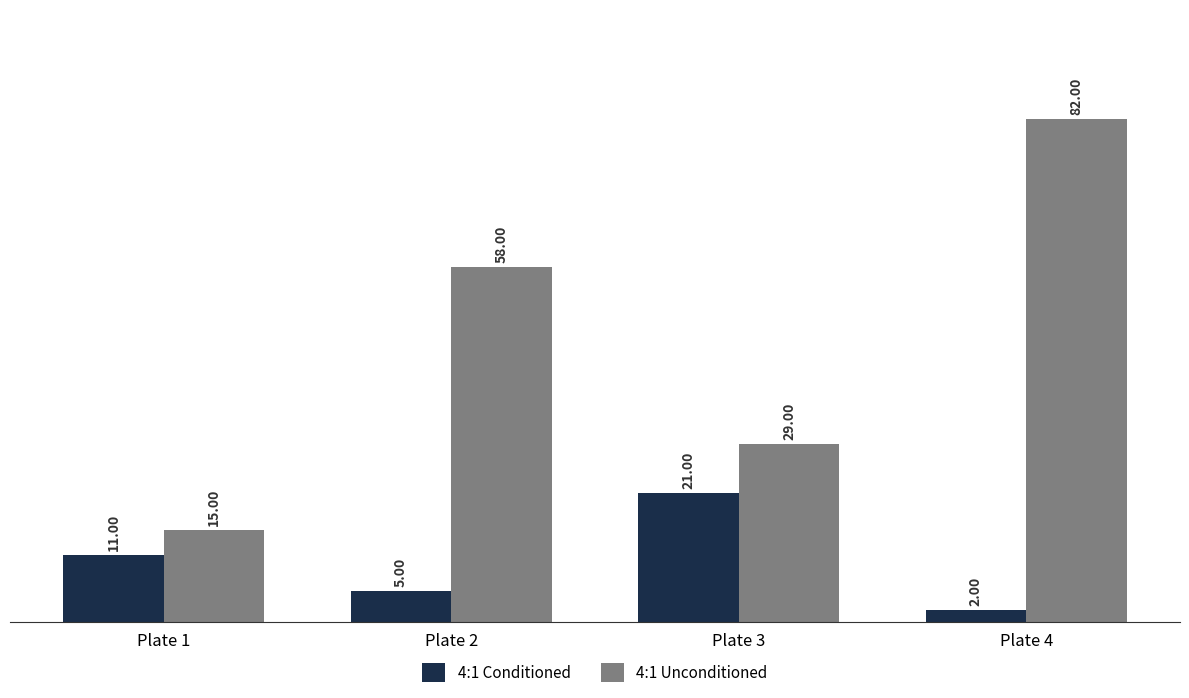

At Plate 3, list the series in order from smallest to largest.

4:1 Conditioned, 4:1 Unconditioned